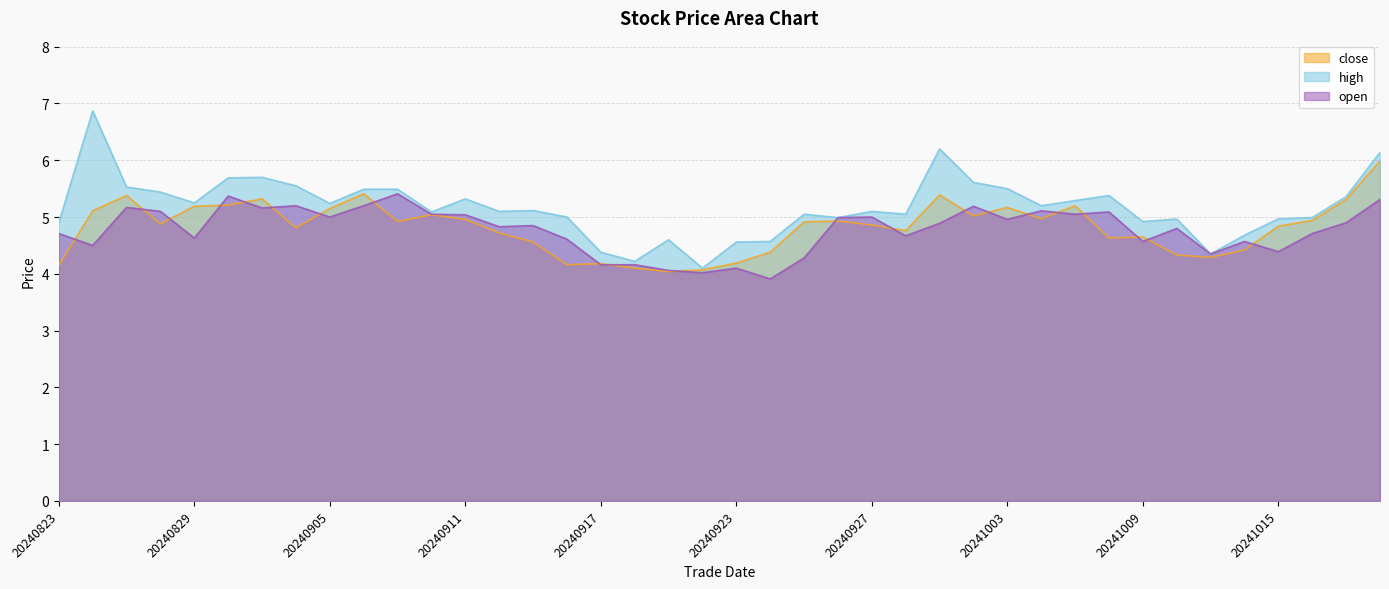

What is the lowest value of the open series?

3.9